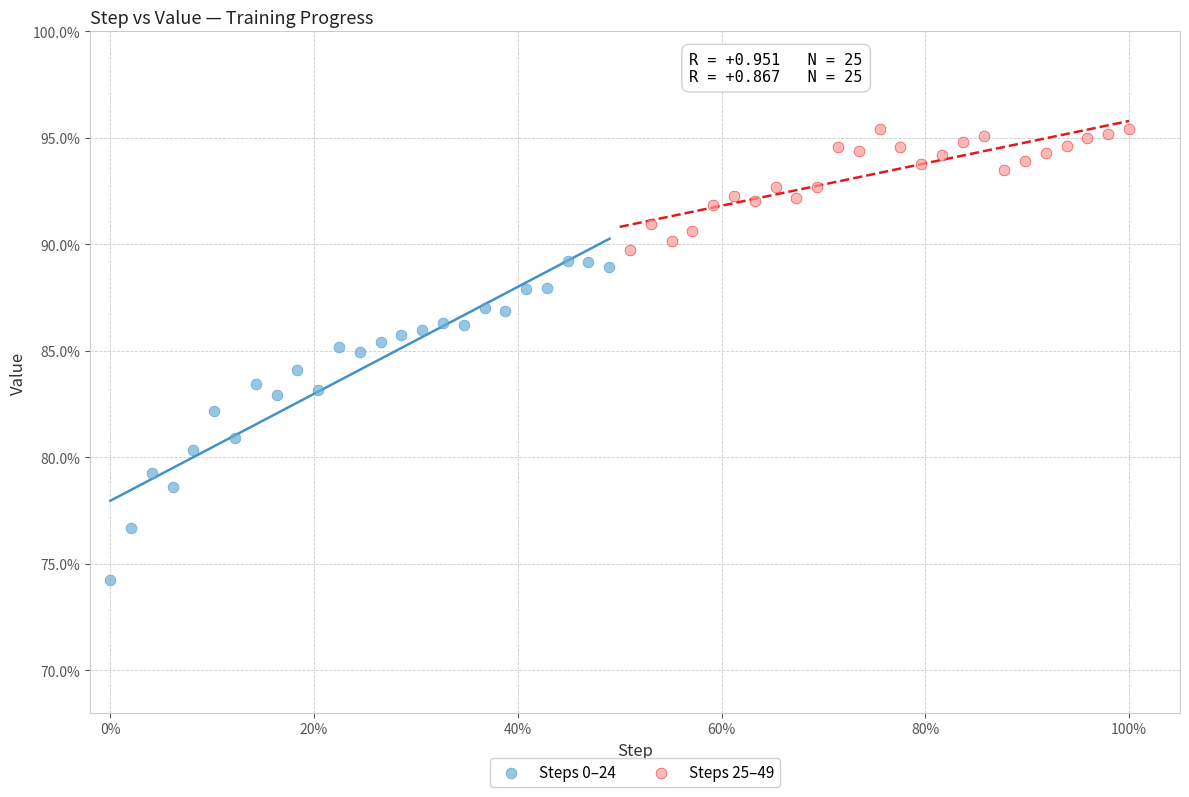

Which series reaches the maximum Y coordinate?

Steps 25–49